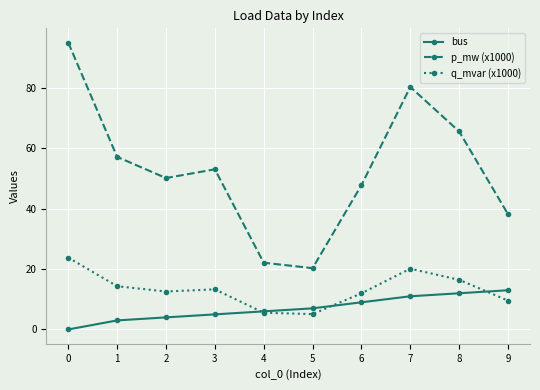

True or false: q_mvar (x1000) and p_mw (x1000) cross at least once.

False